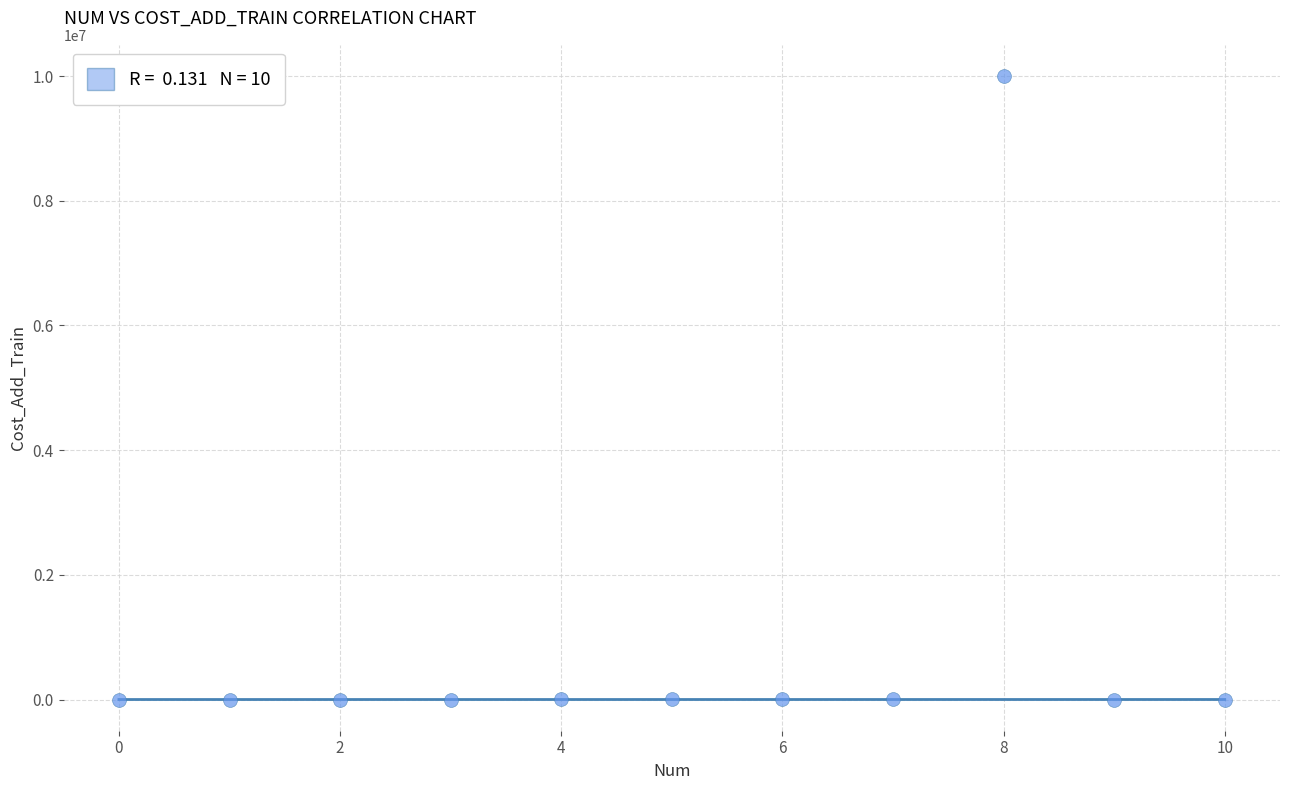

What is the range of Y values (max minus min)?

9999999